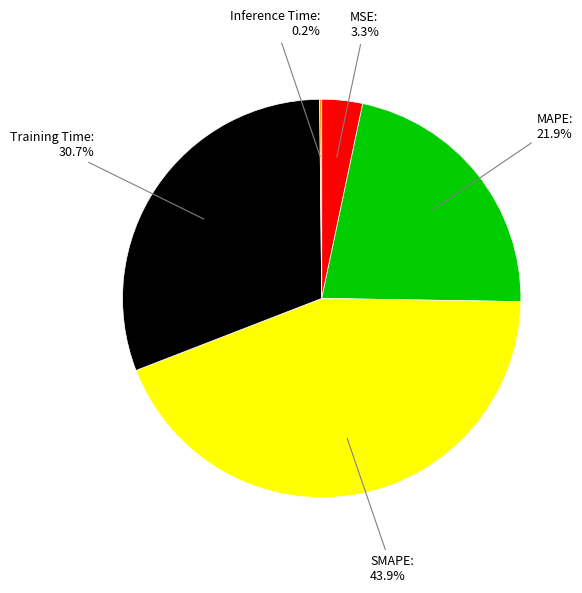

Is the sum of MAPE and Training Time greater than half?

Yes